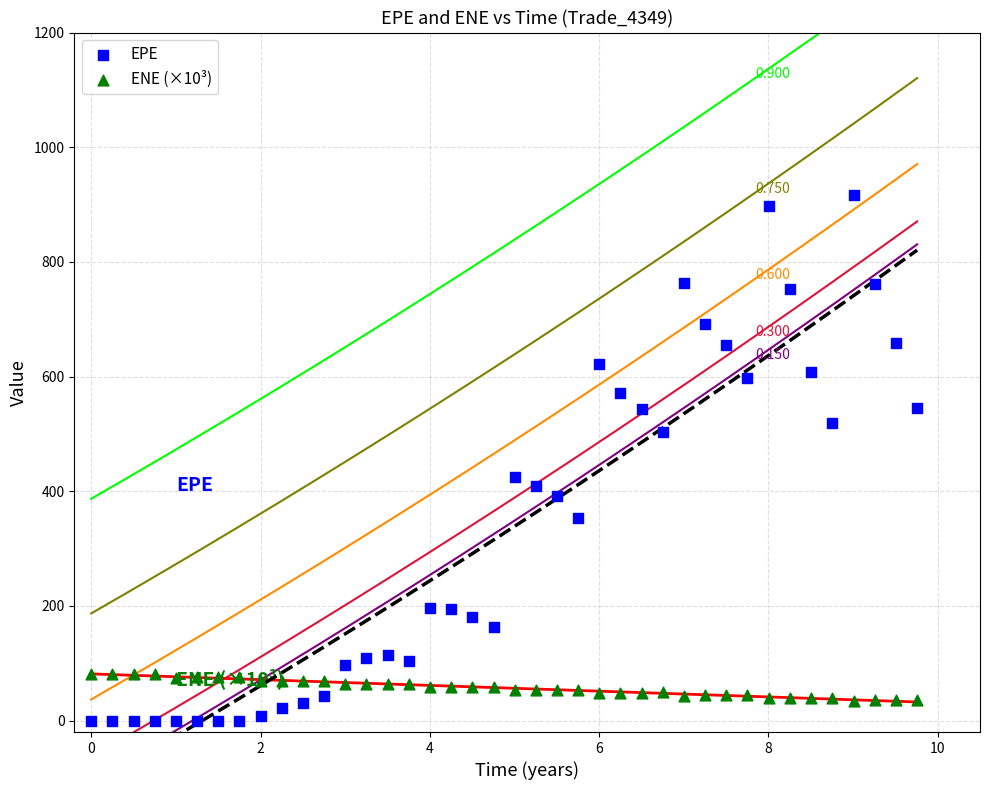

Which series reaches the maximum Y coordinate?

EPE